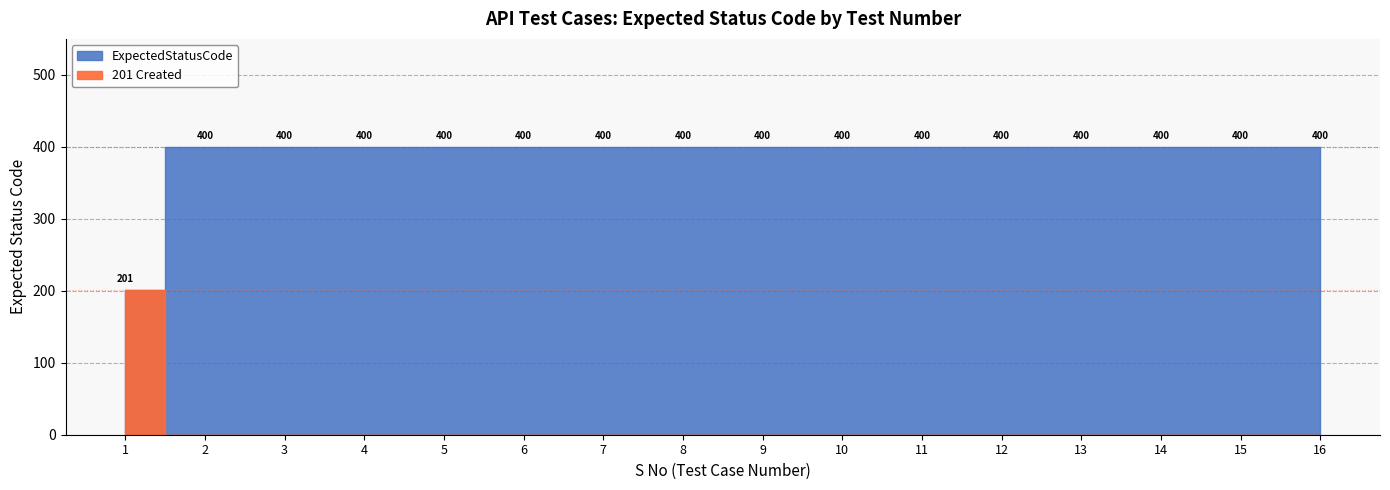

What is the greatest value displayed?

400